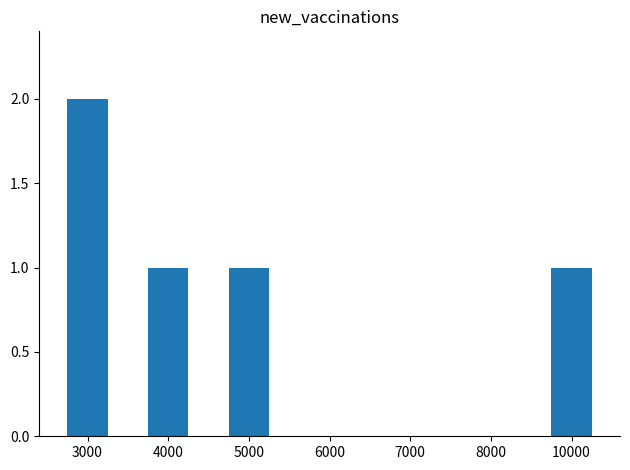

What is the sum of all values?

5